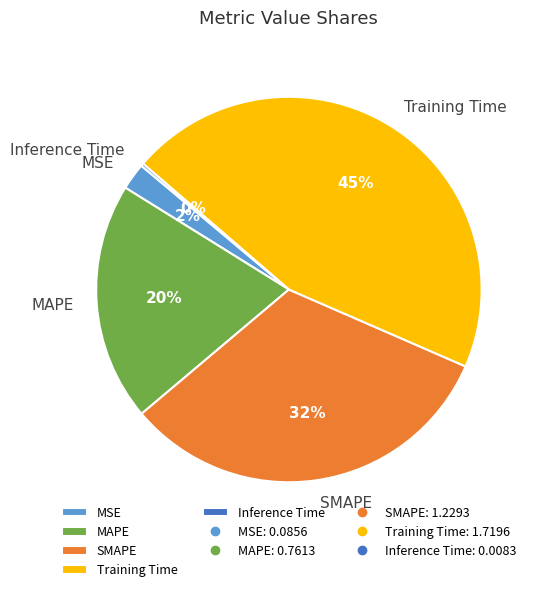

The MSE slice represents 2% of the pie. True or false?

True